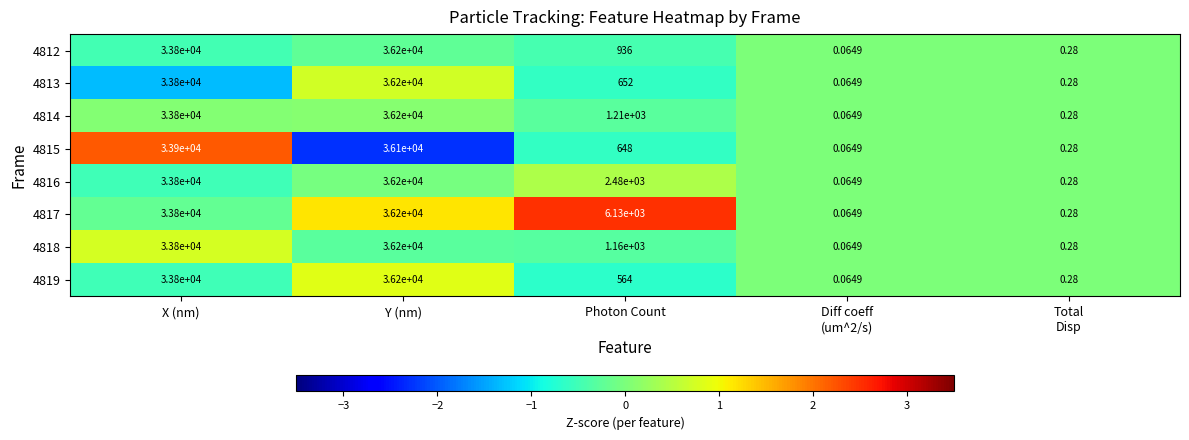

At which label is 4814 closest to 18100?

X (nm)